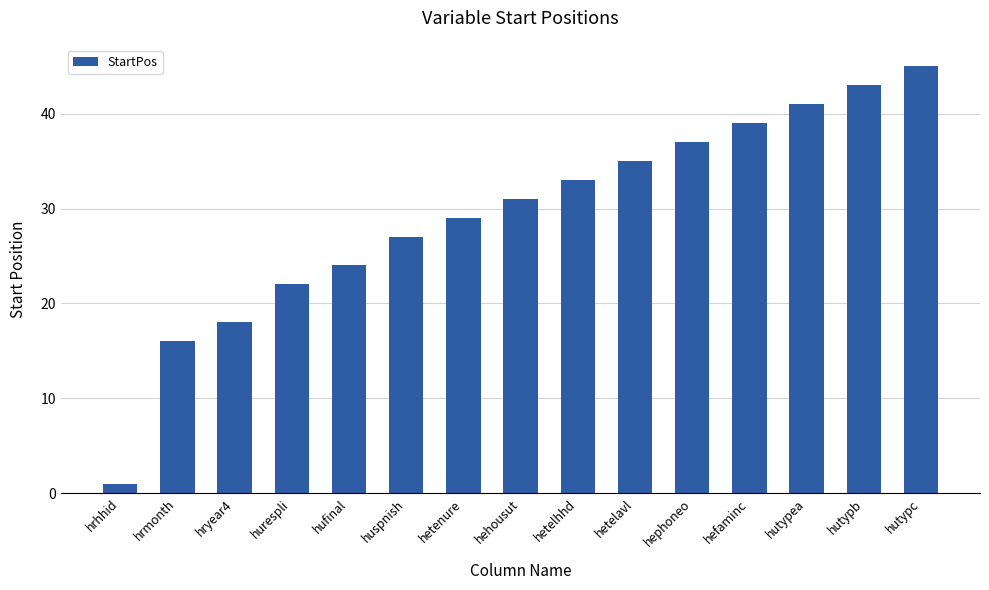

Are the bars grouped side by side (vs. stacked)?

No